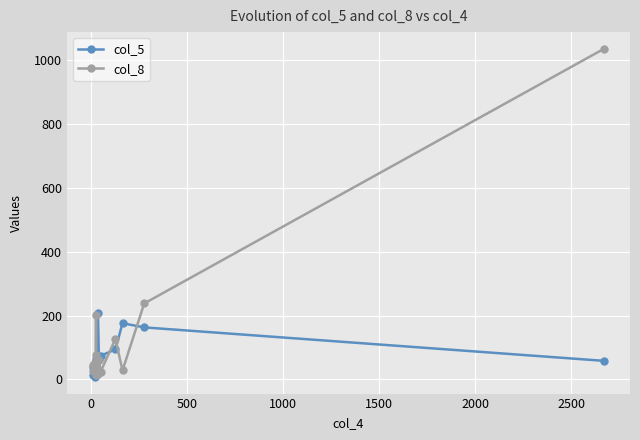

Which series has the widest spread of values?

col_8